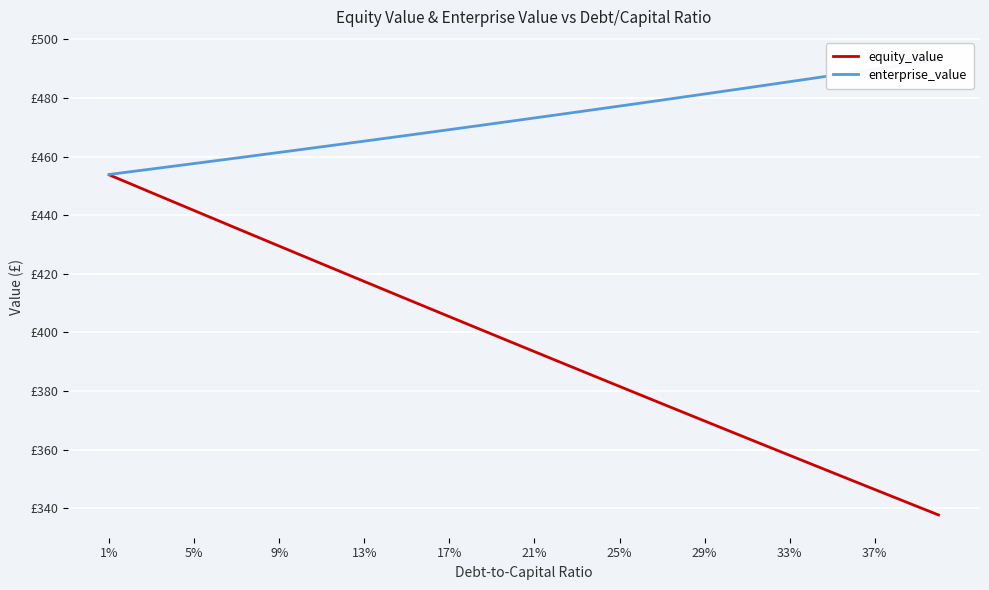

At 13%, list the series in order from smallest to largest.

equity_value, enterprise_value